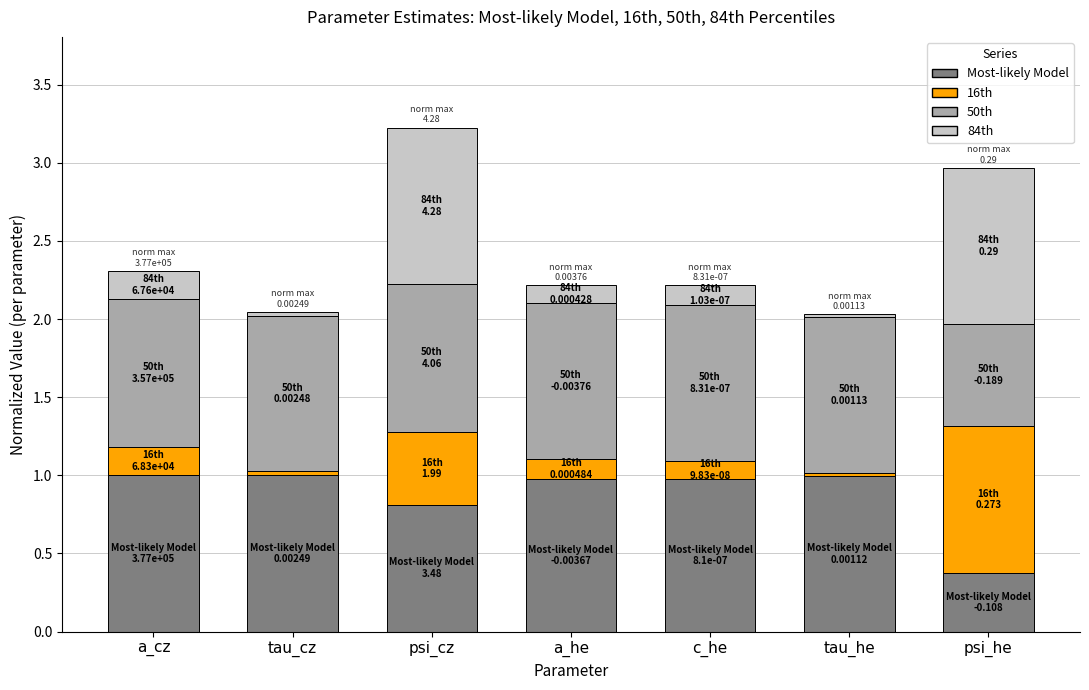

What is the minimum value for Most-likely Model?

0.4